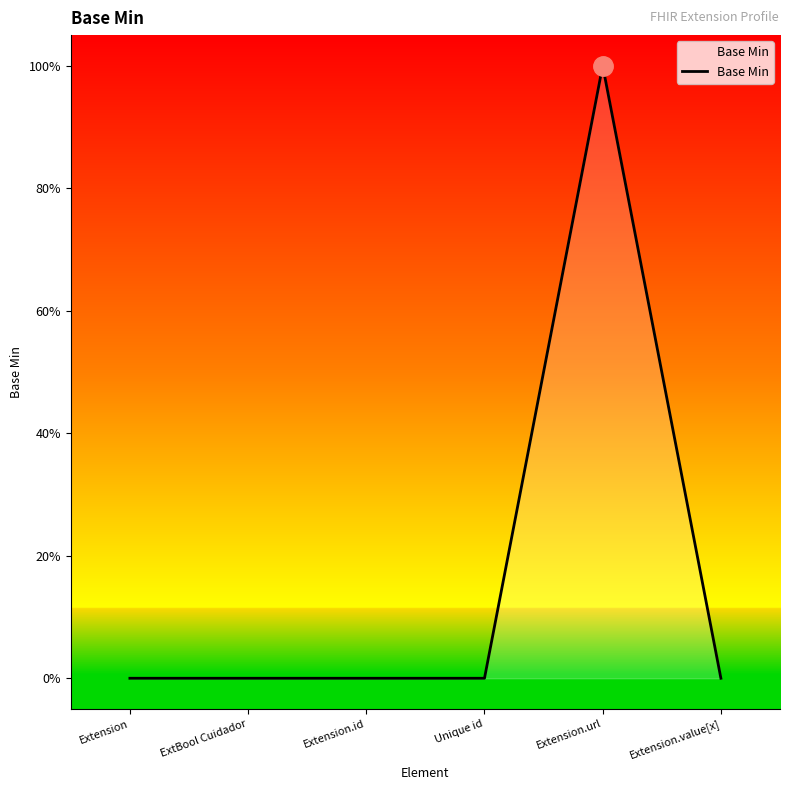

True or false: the data shows 0 at Extension.url.

False